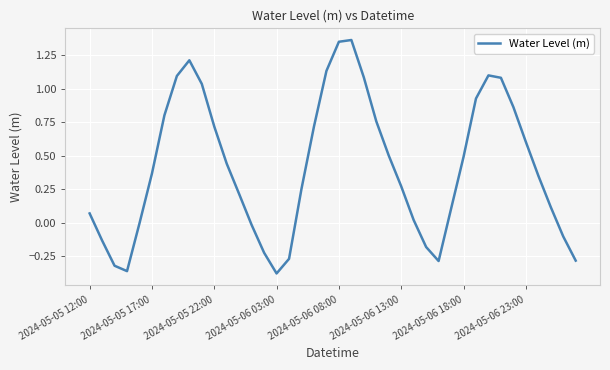

How many series are shown in this chart?

1